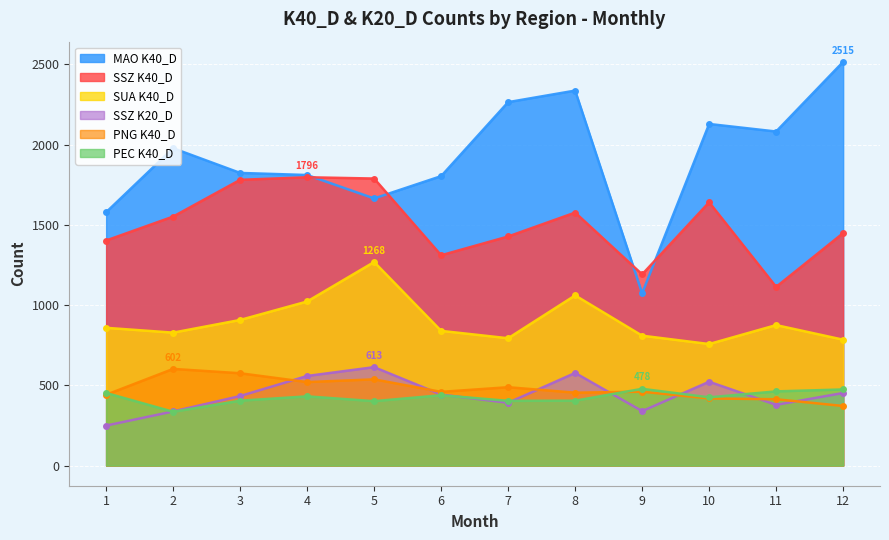

At which label does SSZ K20_D first exceed 442?

4